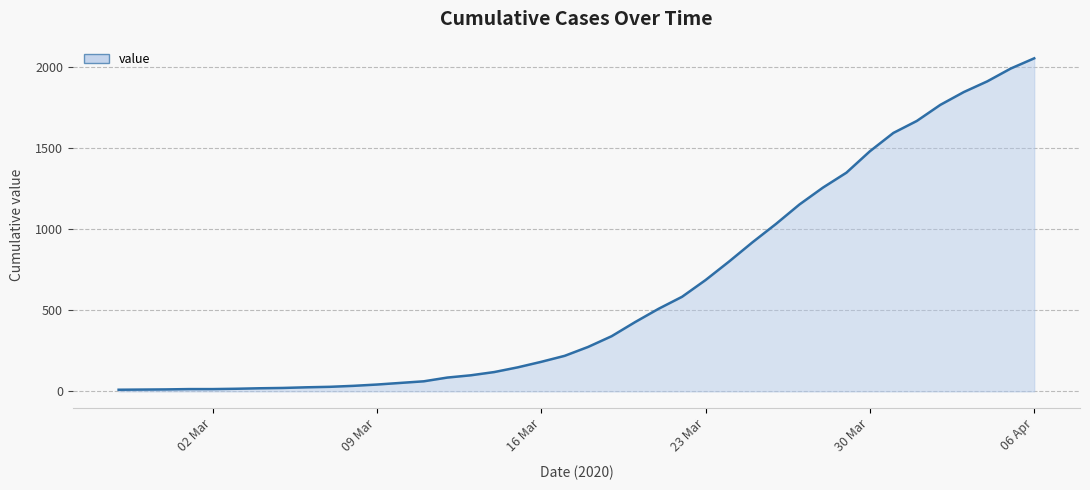

What is the difference between the maximum and minimum values?

2043